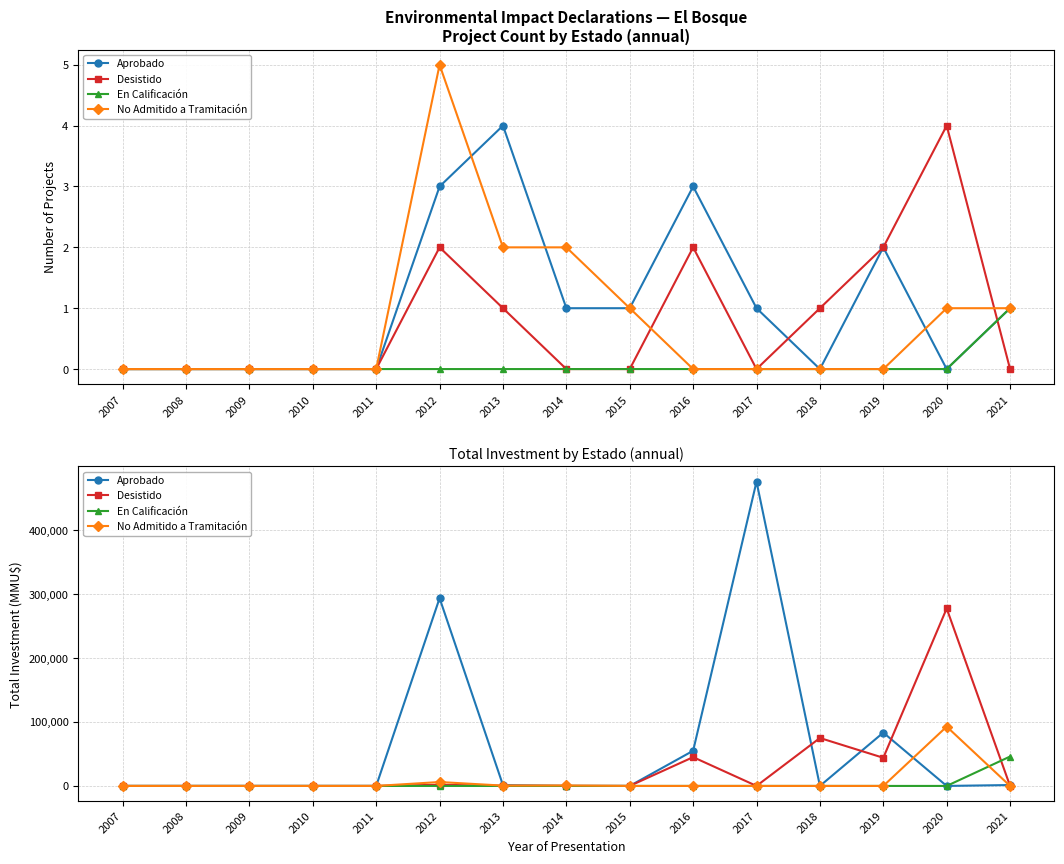

In No Admitido a Tramitación, how many points are lower than both neighbors (excluding endpoints)?

1